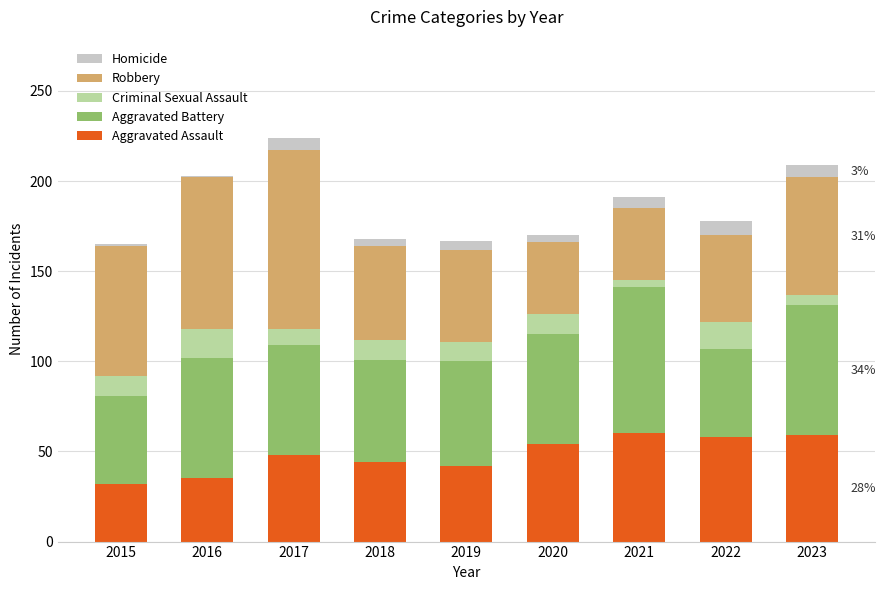

What is the total value across all series at 2018?

168